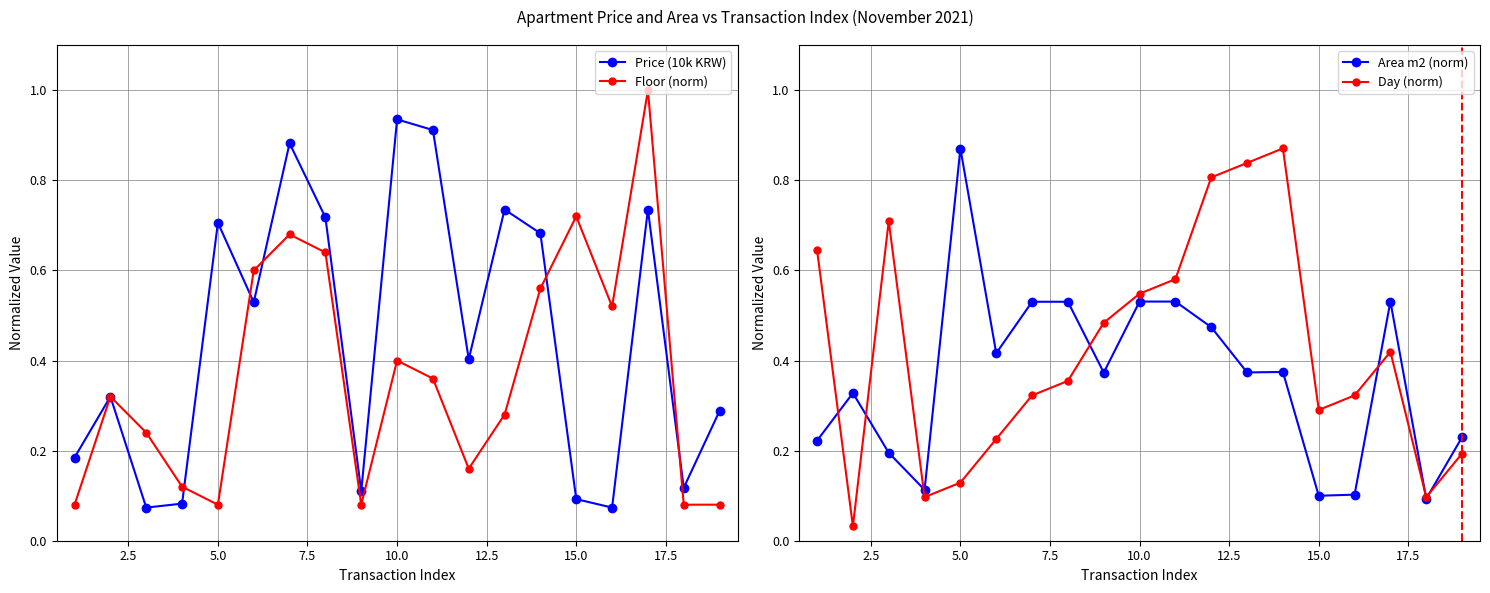

The Price (10k KRW) series shows 0.9 at 5.0. True or false?

False